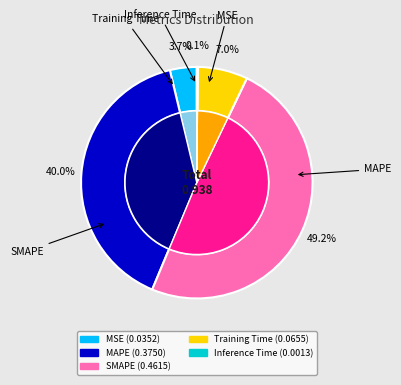

To the nearest percent, what portion does Training Time represent?

7%